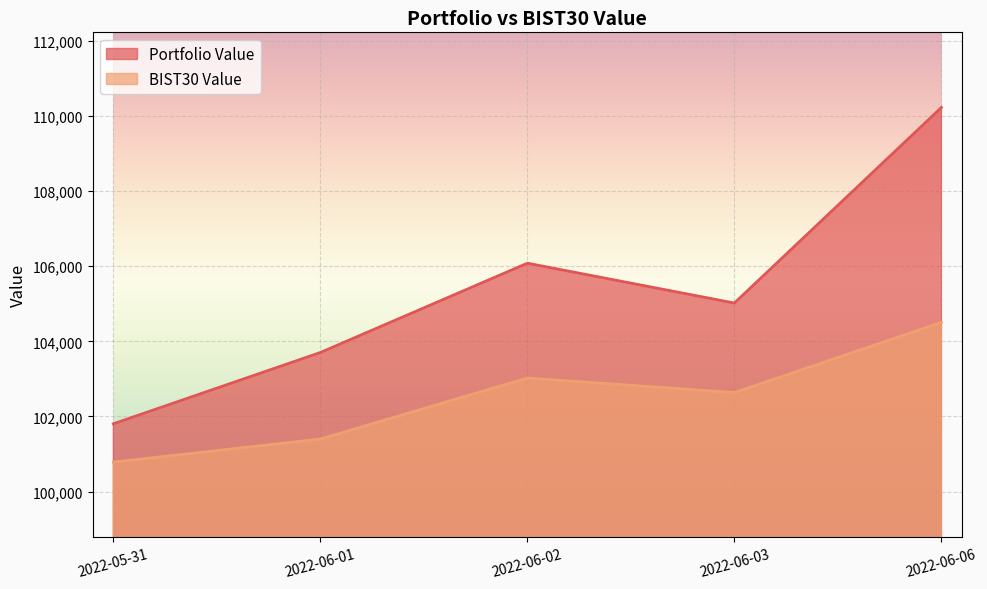

Reading right to left, what are all the values shown in this chart?

Portfolio Value: 110223.6	105018.3	106079.1	103702.5	101805.3
BIST30 Value: 104503.6	102635.4	103022.6	101399.4	100784.9